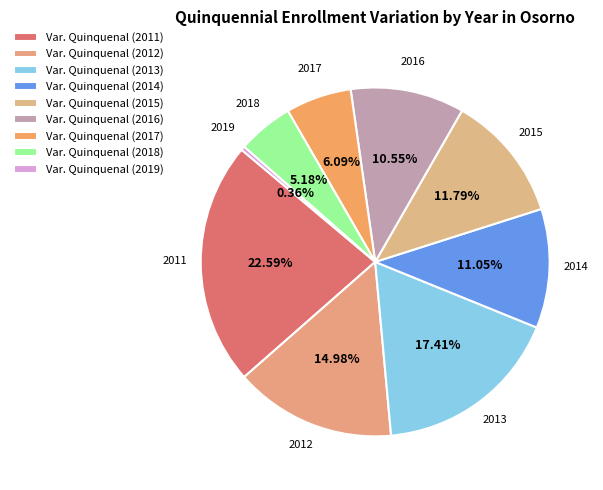

Count the number of slices in the pie.

9